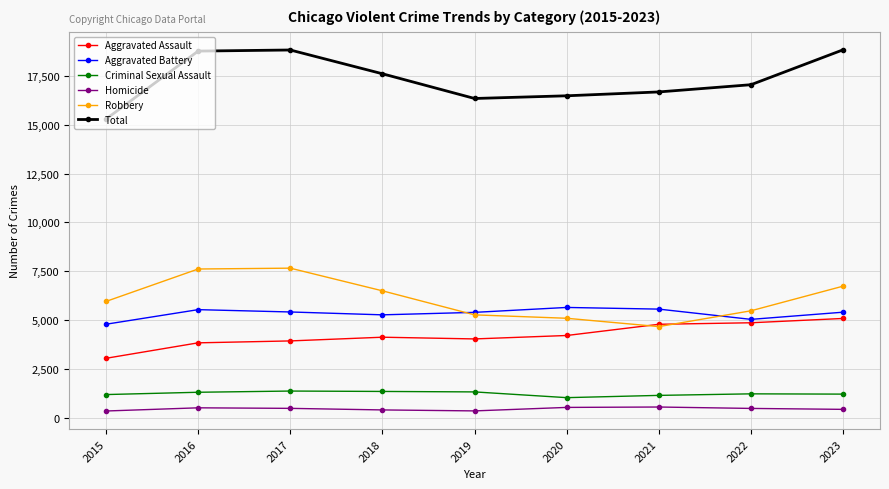

At how many categories does at least one series exceed 8393?

9